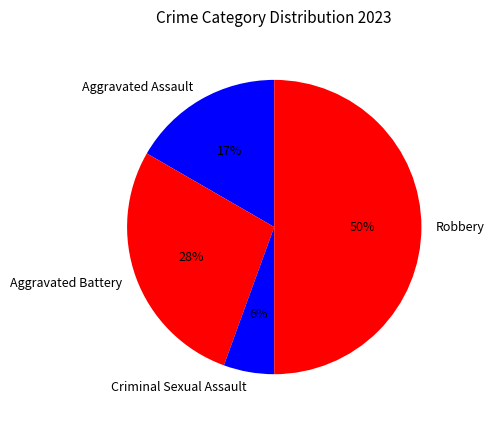

Is the sum of Aggravated Assault and Robbery greater than half?

Yes